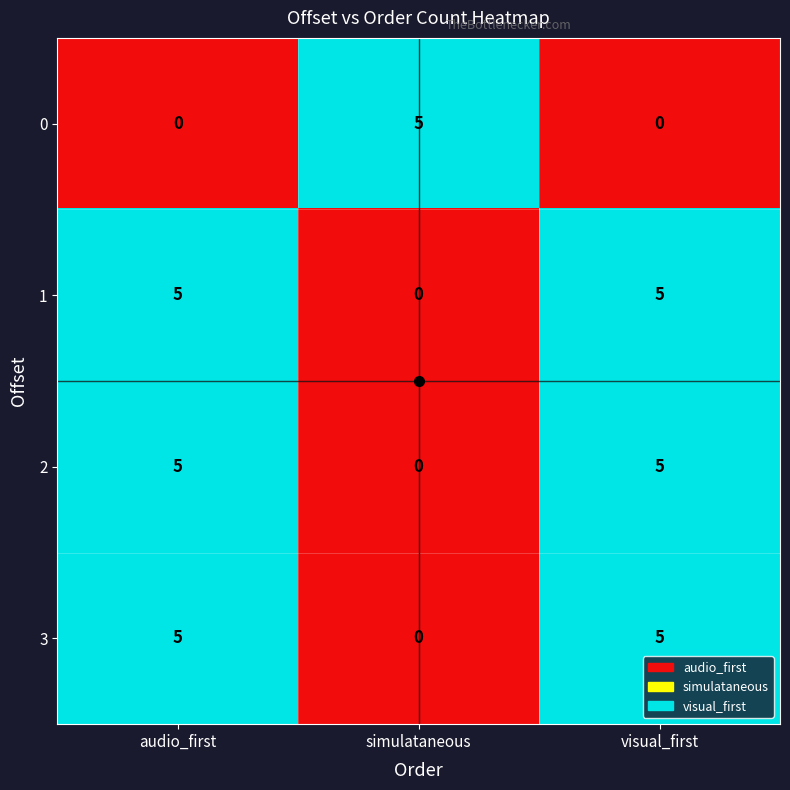

What is the sum of all 1 values?

10